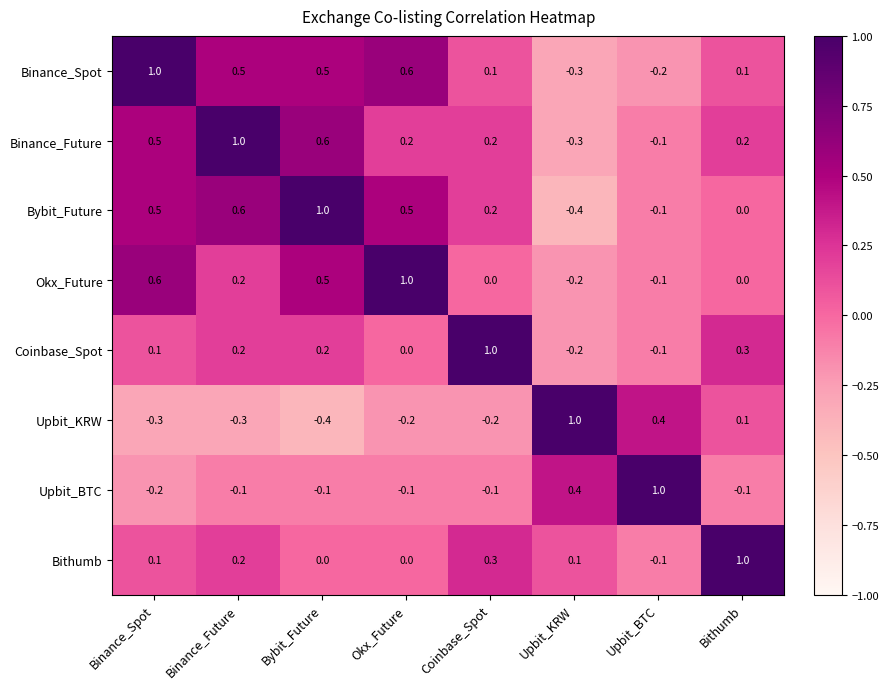

At how many categories does at least one series exceed 0?

8